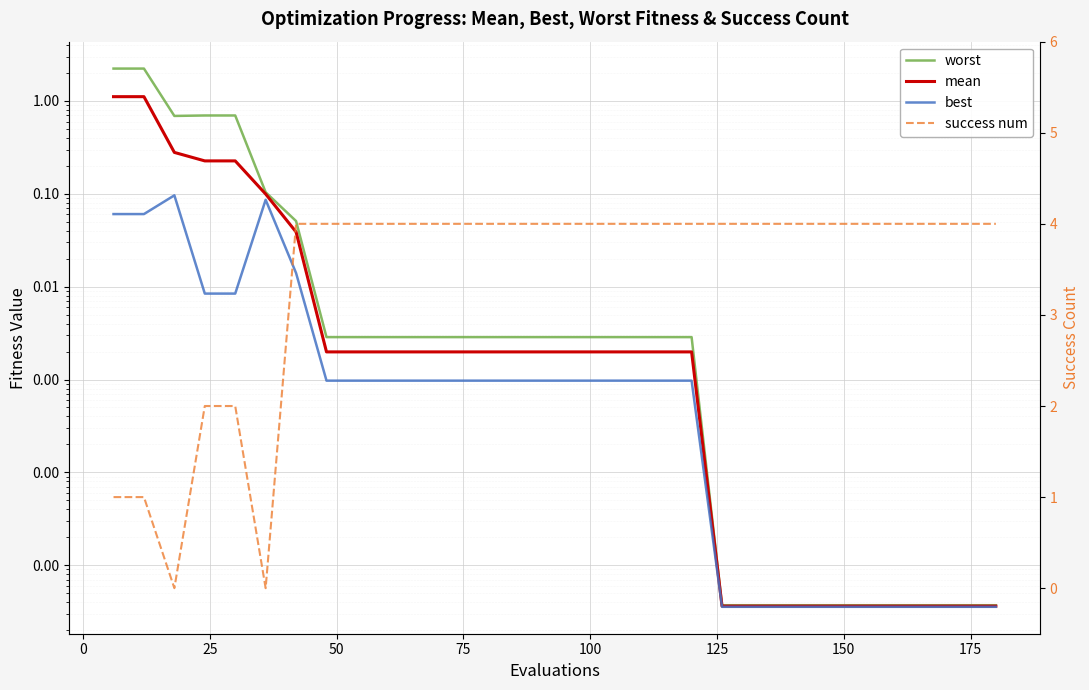

What is the average value of the success num series?

3.4